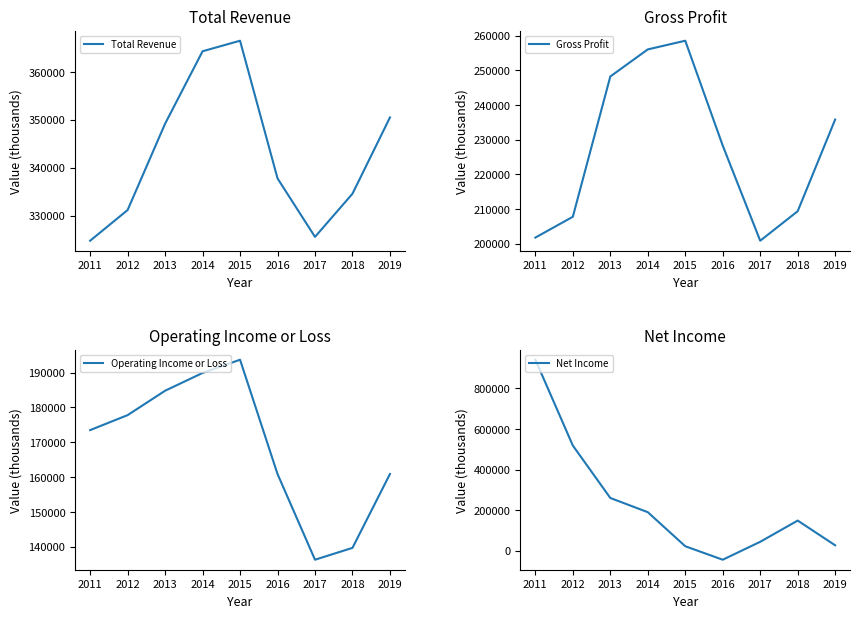

What is the sum of the Operating Income or Loss values at 2012 and 2017?

314100